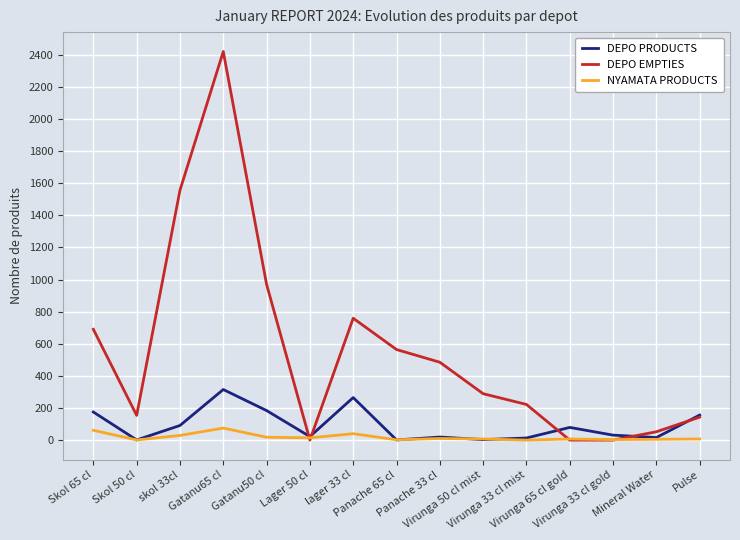

What is the maximum value for NYAMATA PRODUCTS?

75